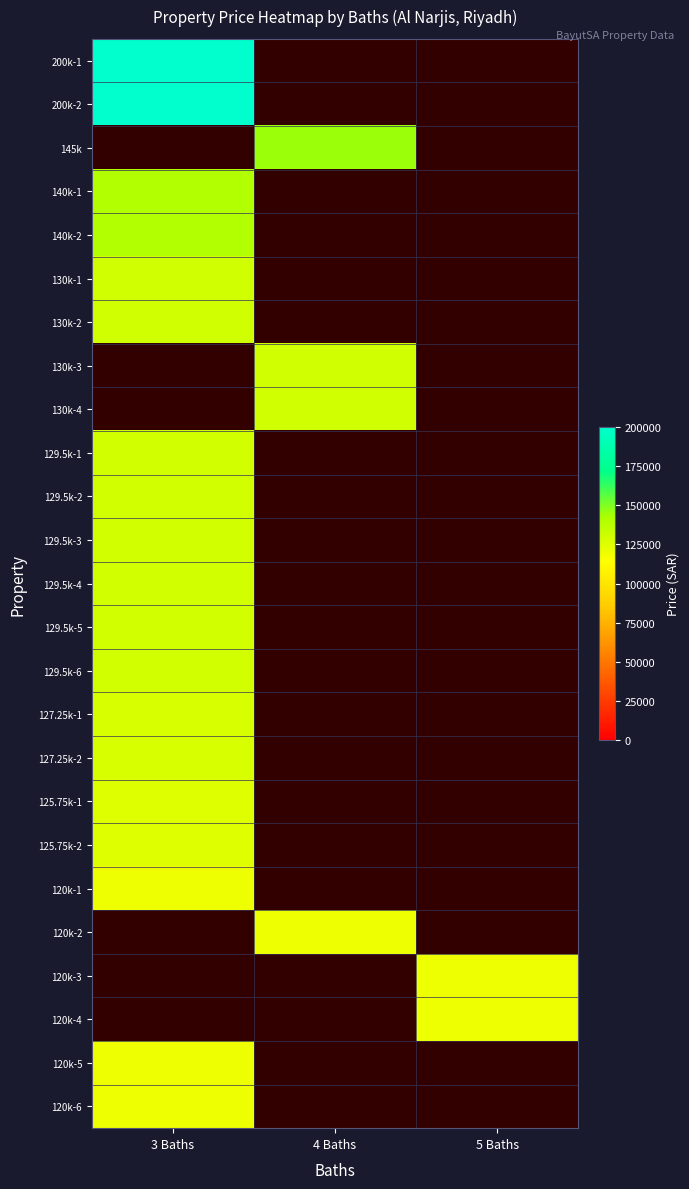

At which category does the chart reach its peak across all series?

3 Baths